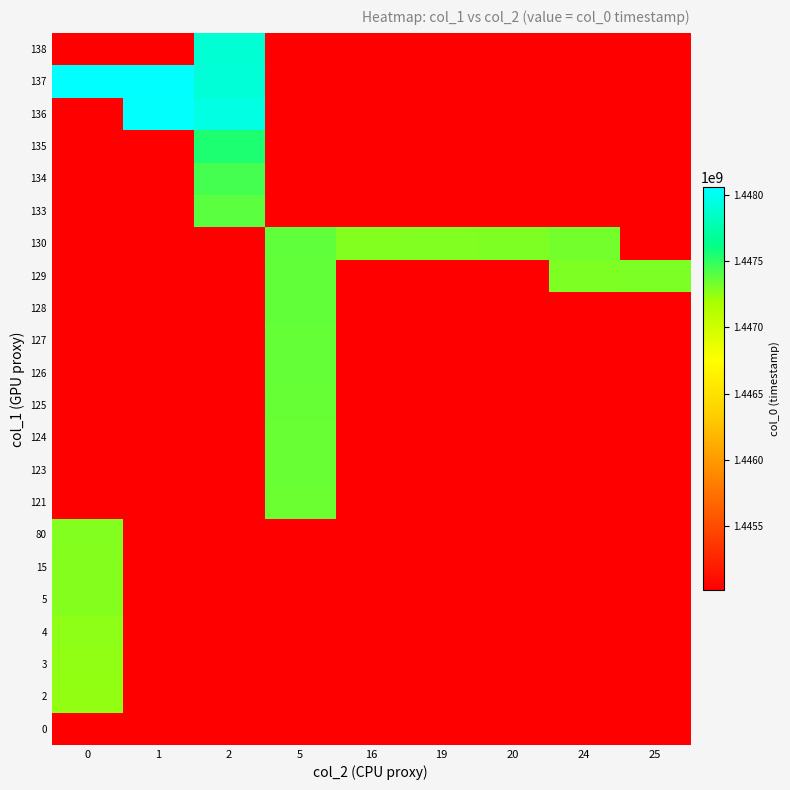

List the series in order of their peak value, highest first.

137, 136, 138, 135, 134, 133, 130, 129, 128, 127, 126, 125, 124, 123, 121, 80, 15, 5, 4, 3, 2, 0